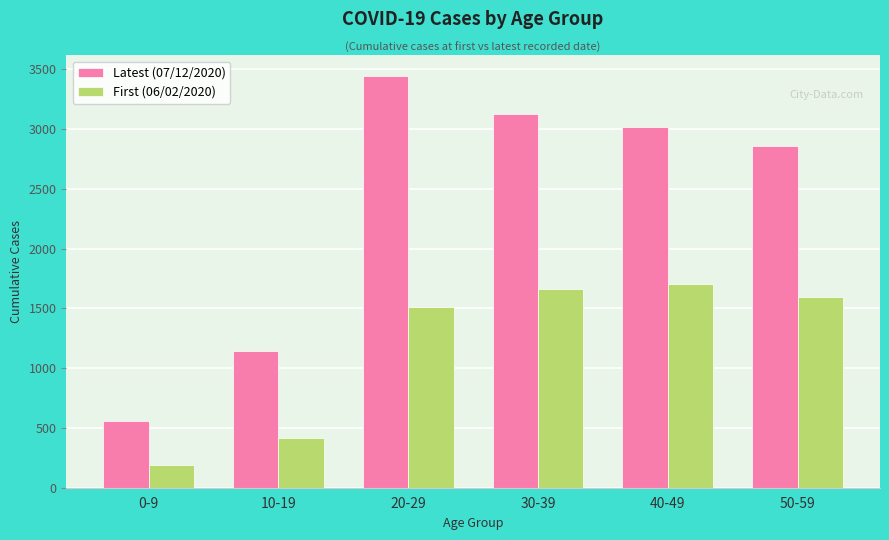

Is it true that Latest (07/12/2020) equals 556 at 0-9?

True